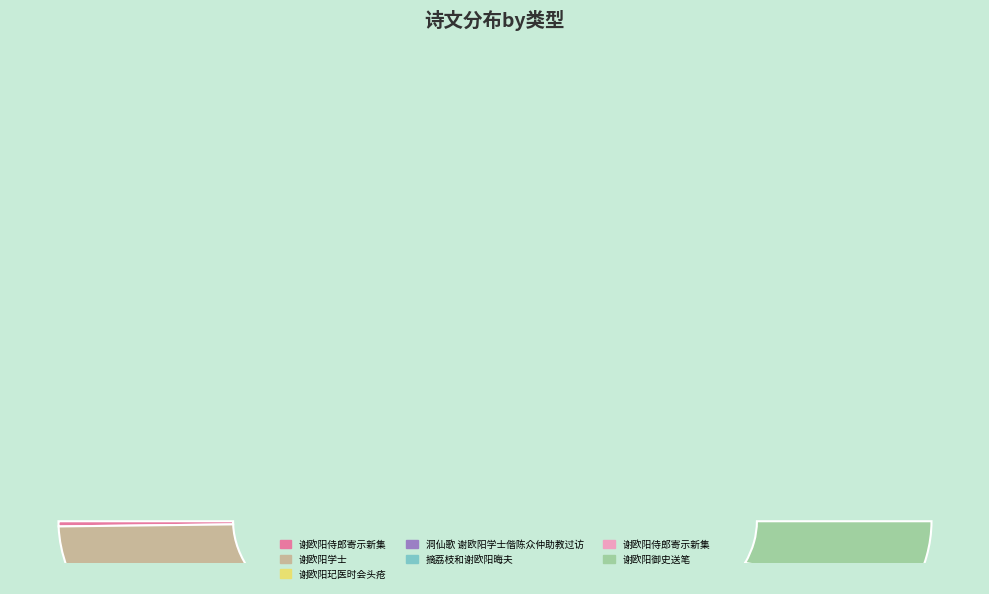

How many segments does this pie chart have?

7